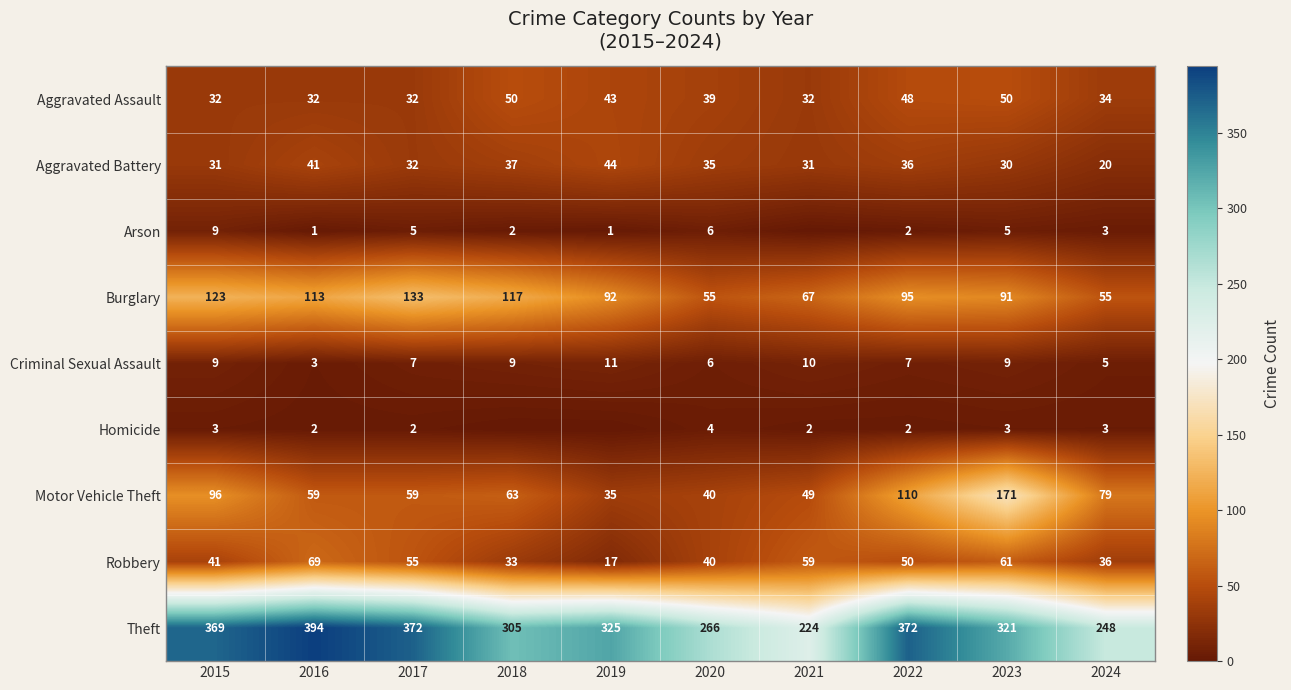

What is the total value across all series at 2024?

483